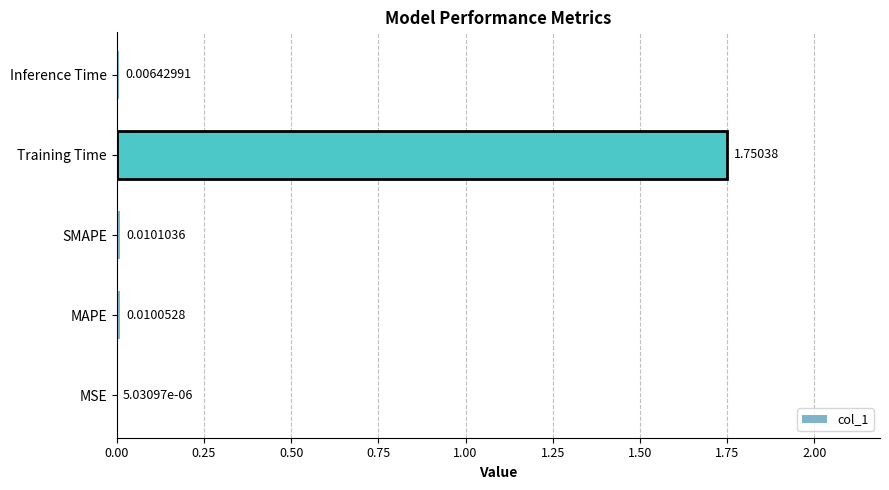

At which label is the value closest to 0?

MSE